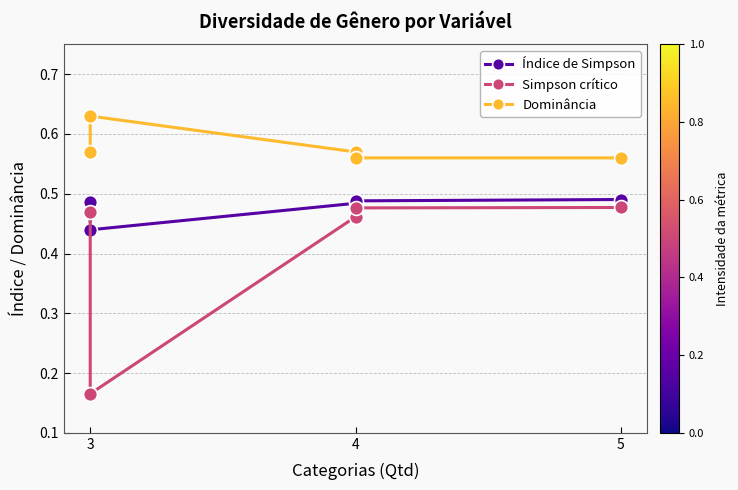

True or false: Simpson crítico and Dominância cross at least once.

False